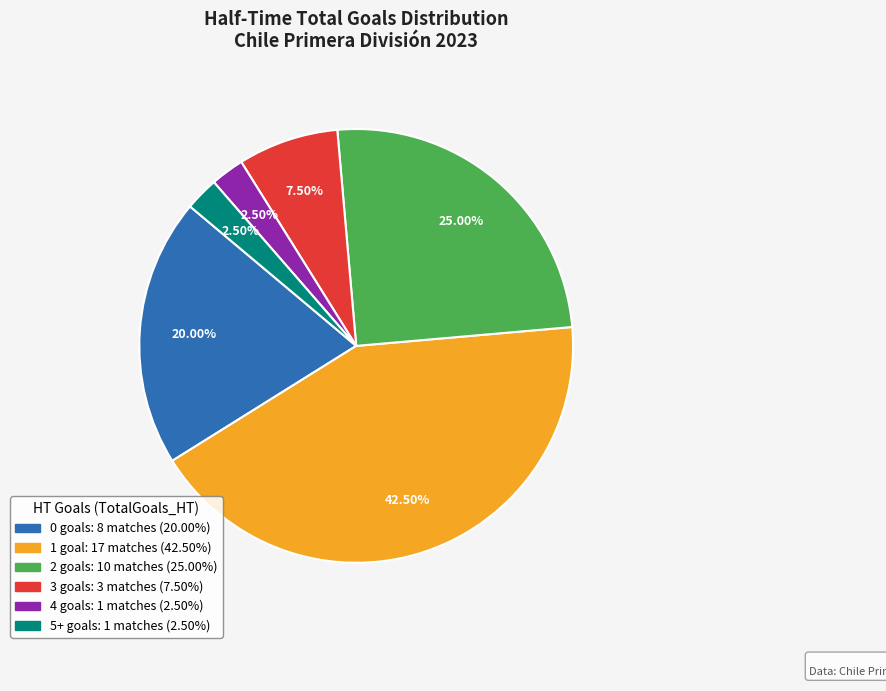

Does any single category account for the majority?

No